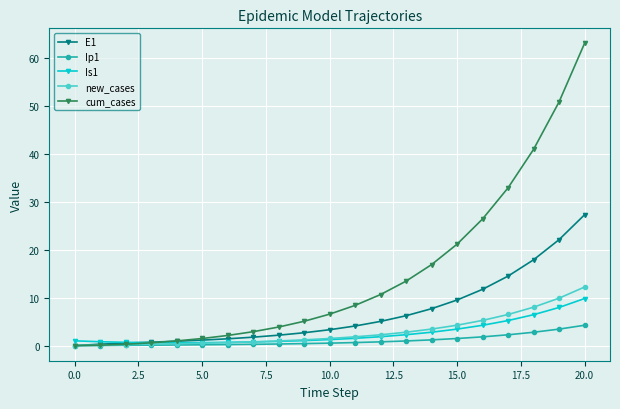

Rank the series by their maximum value, from lowest to highest.

Ip1, Is1, new_cases, E1, cum_cases